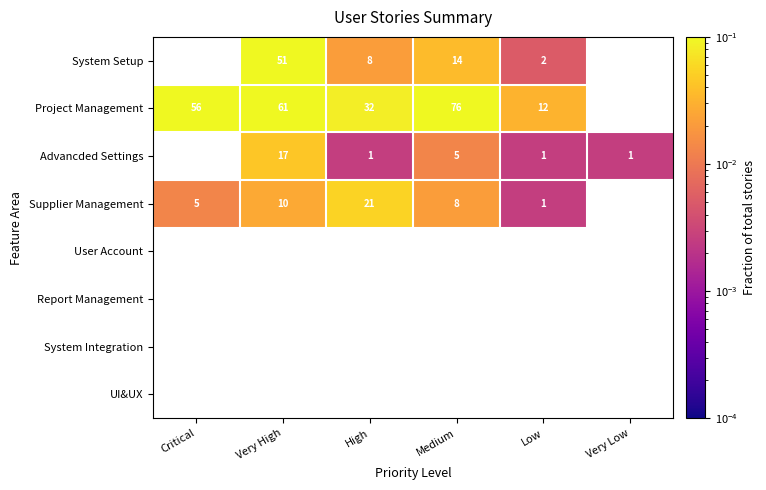

Which category has the highest value across all series?

Medium